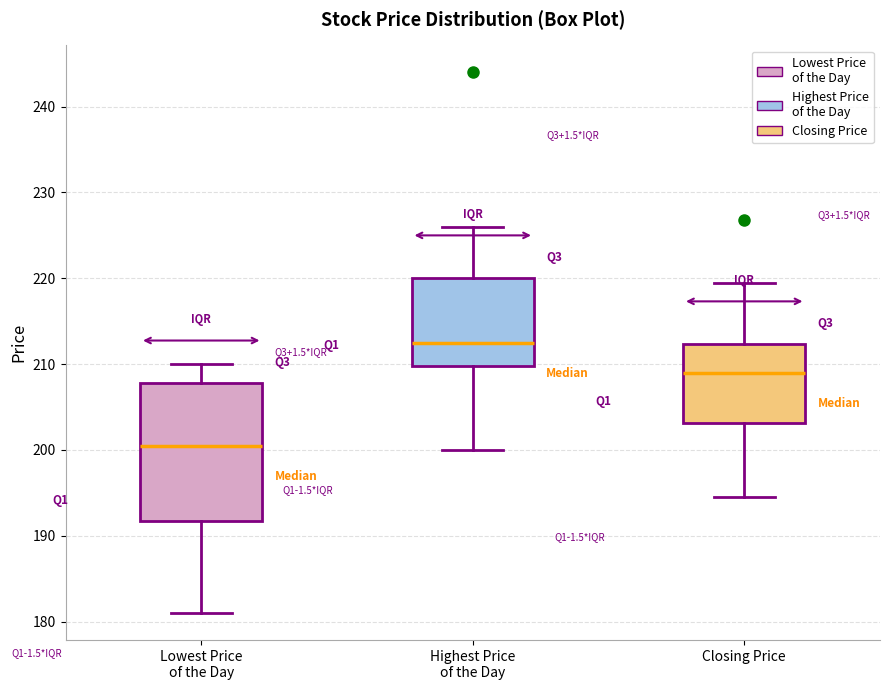

Reading left to right, read every box against the y-axis: the position of its median line, the range the box covers, and the ends of its whiskers. The values are not printed on the chart, so give them approximately, as read against the axis.

Lowest Price of the Day: median 201, box 192 to 208, whiskers 181 to 210
Highest Price of the Day: median 213, box 210 to 220, whiskers 200 to 226
Closing Price: median 209, box 203 to 212, whiskers 195 to 220